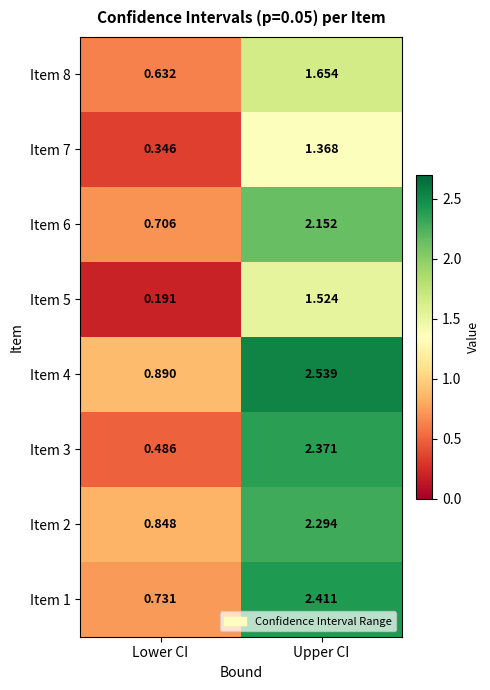

Which category has the lowest value across all series?

Lower CI